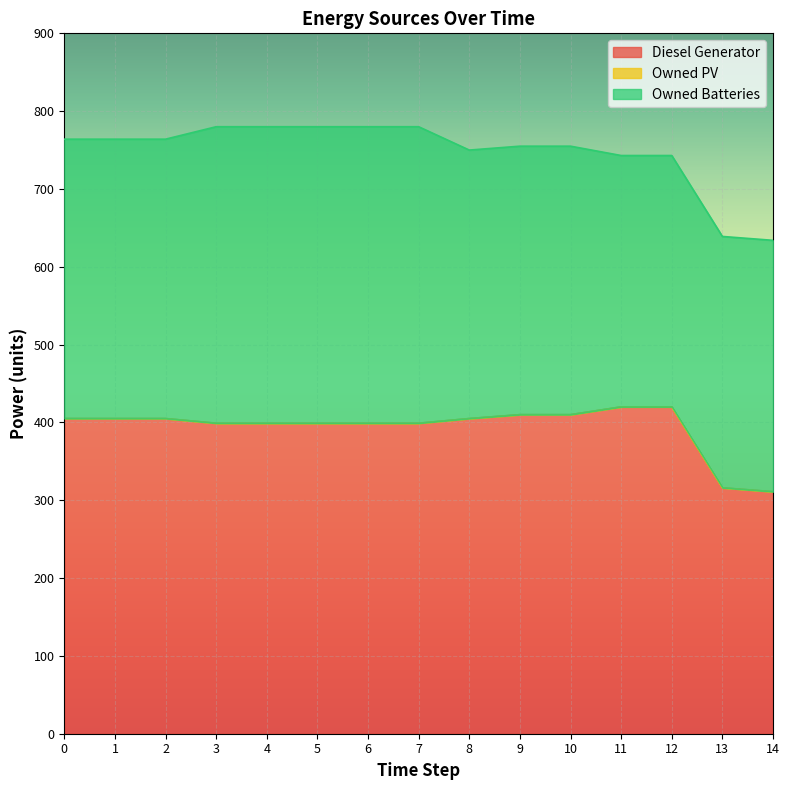

Between 6 and 10, which series saw the biggest shift?

Owned Batteries